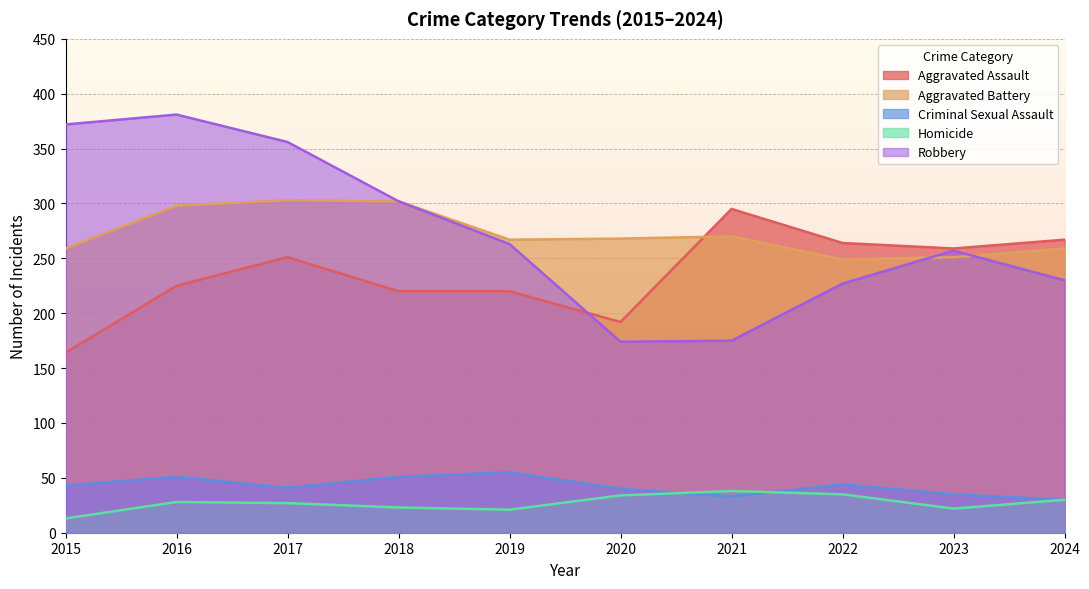

True or false: Homicide and Aggravated Assault intersect in this chart.

False